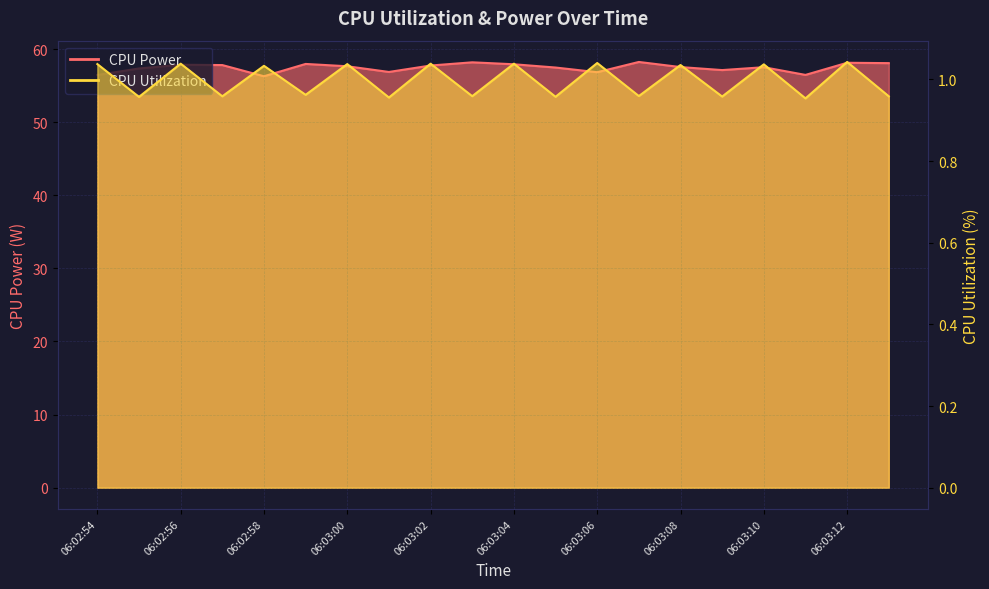

How many categories are shown in the chart?

20